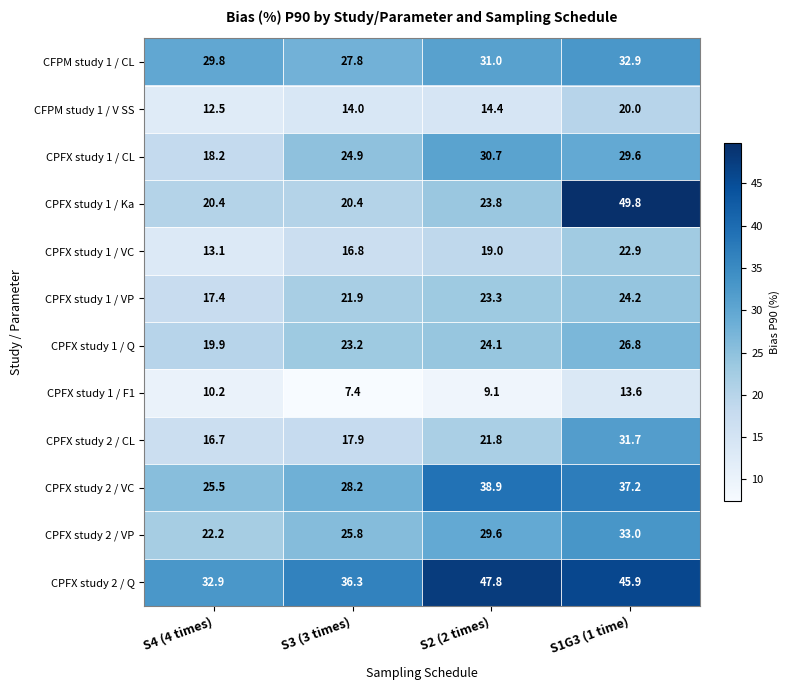

Which series has the largest total across all categories?

CPFX study 2 / Q